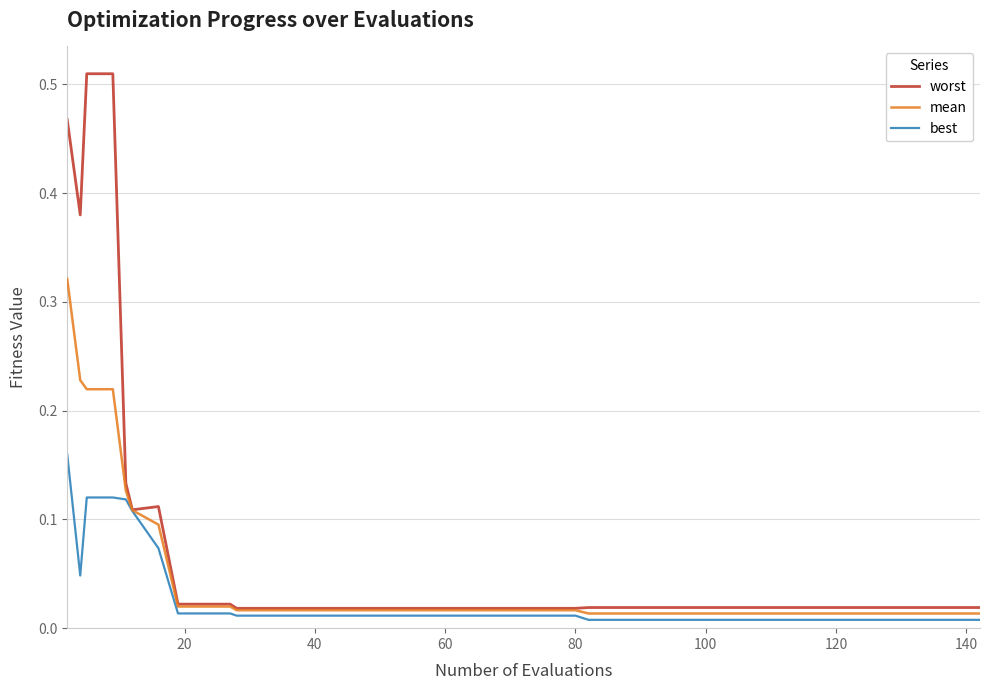

What is the sum of all mean values?

1.8